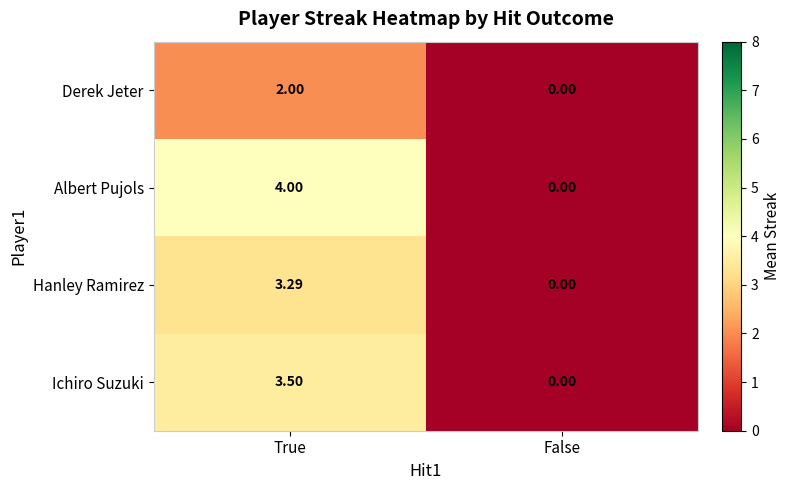

Which series has the widest spread of values?

Albert Pujols